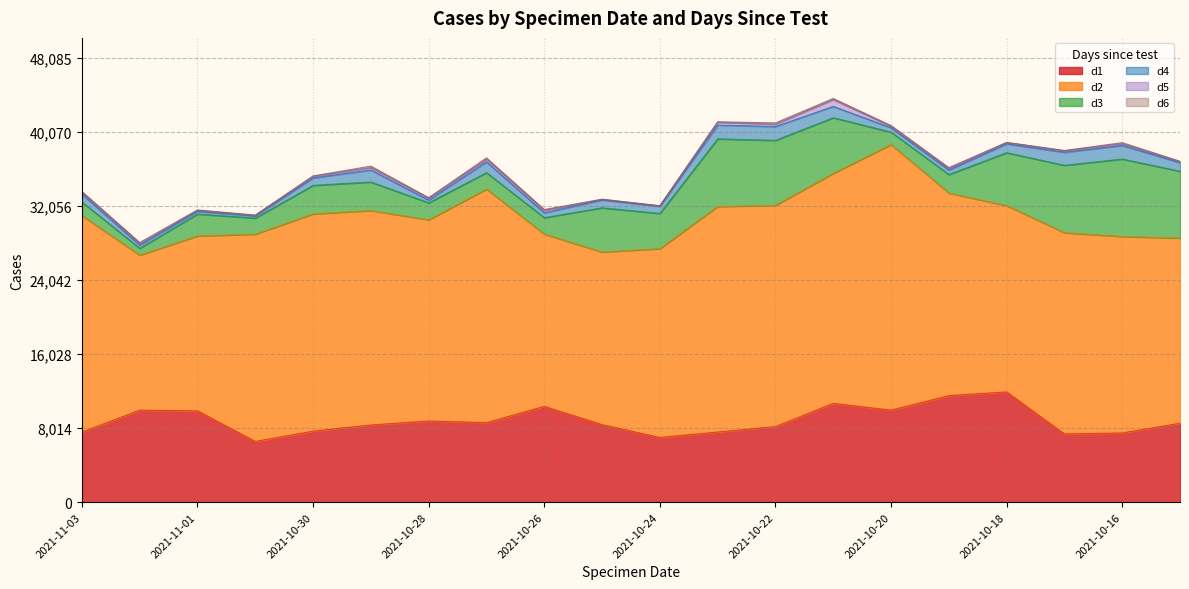

Rank the series at 2021-11-02 from lowest to highest value.

d6, d5, d4, d3, d1, d2